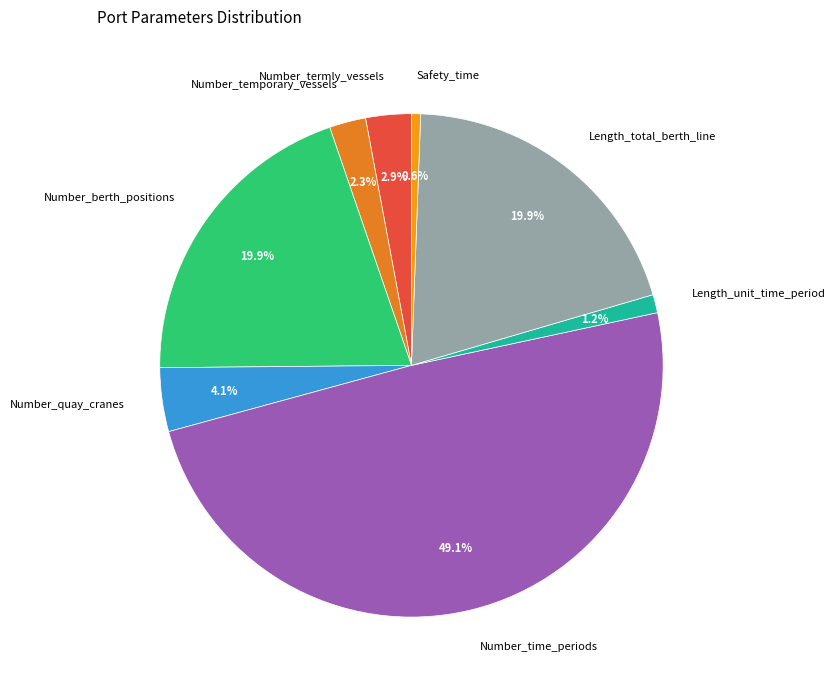

What percentage is NOT represented by Number_temporary_vessels?

97.7%